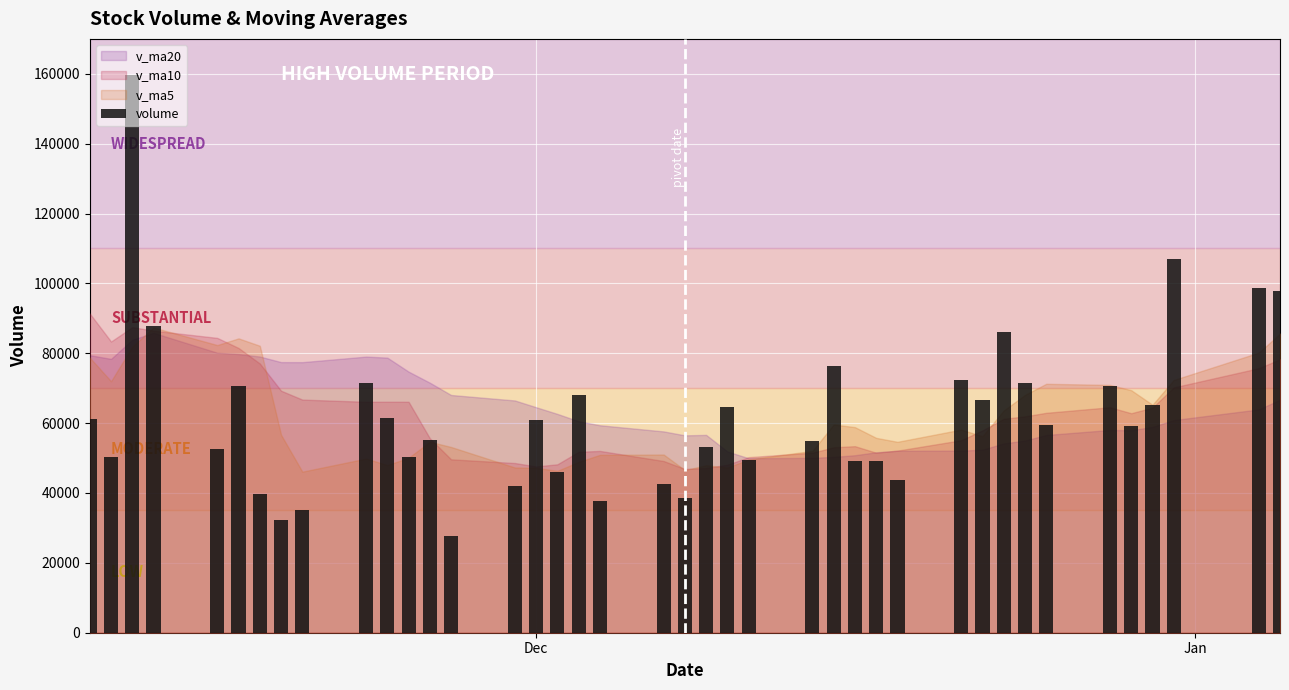

What is the value of the 16th bar from the left?

60860.7